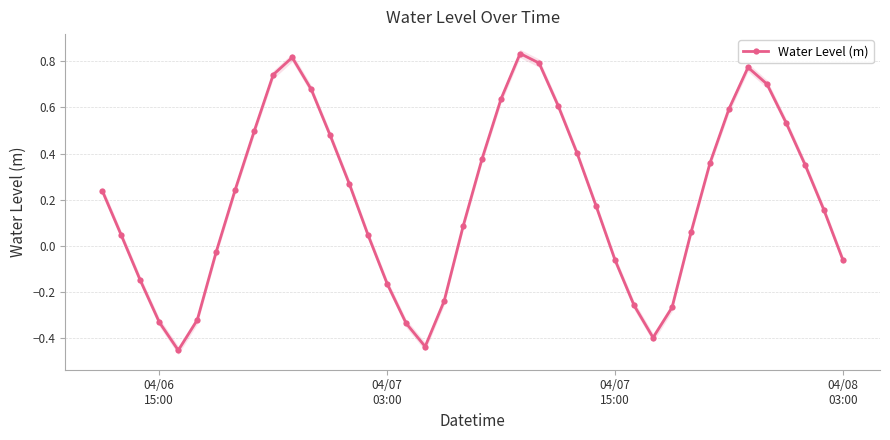

In Water Level (m), how many points are lower than both neighbors (excluding endpoints)?

3